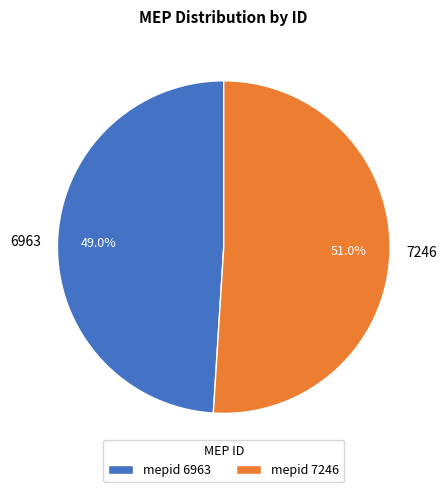

Is there any slice that represents more than half of the pie?

Yes